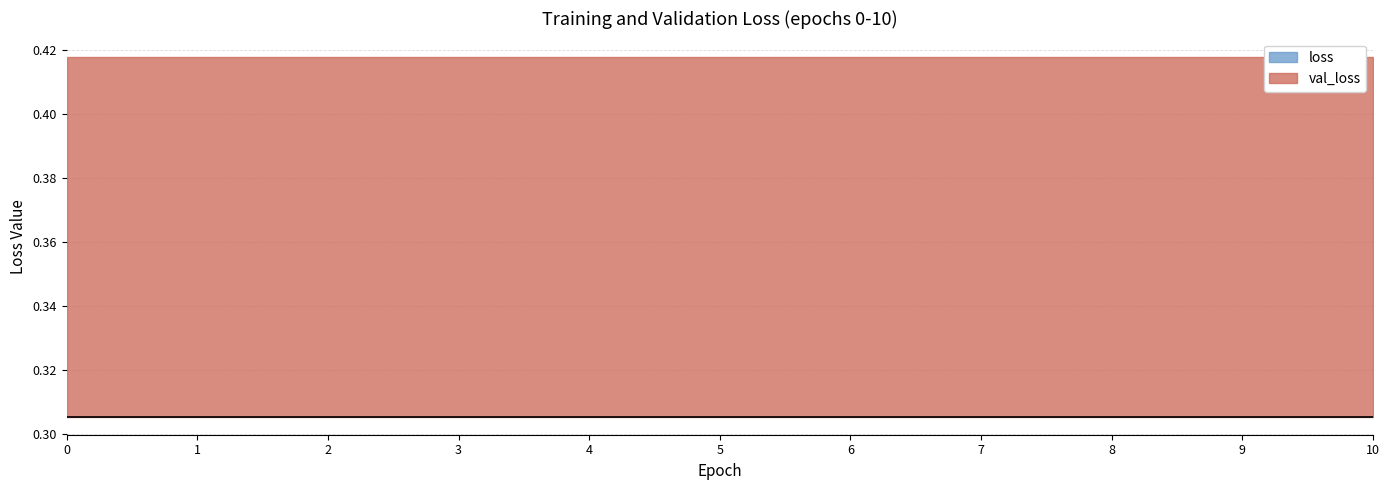

True or false: loss and val_loss cross at least once.

False